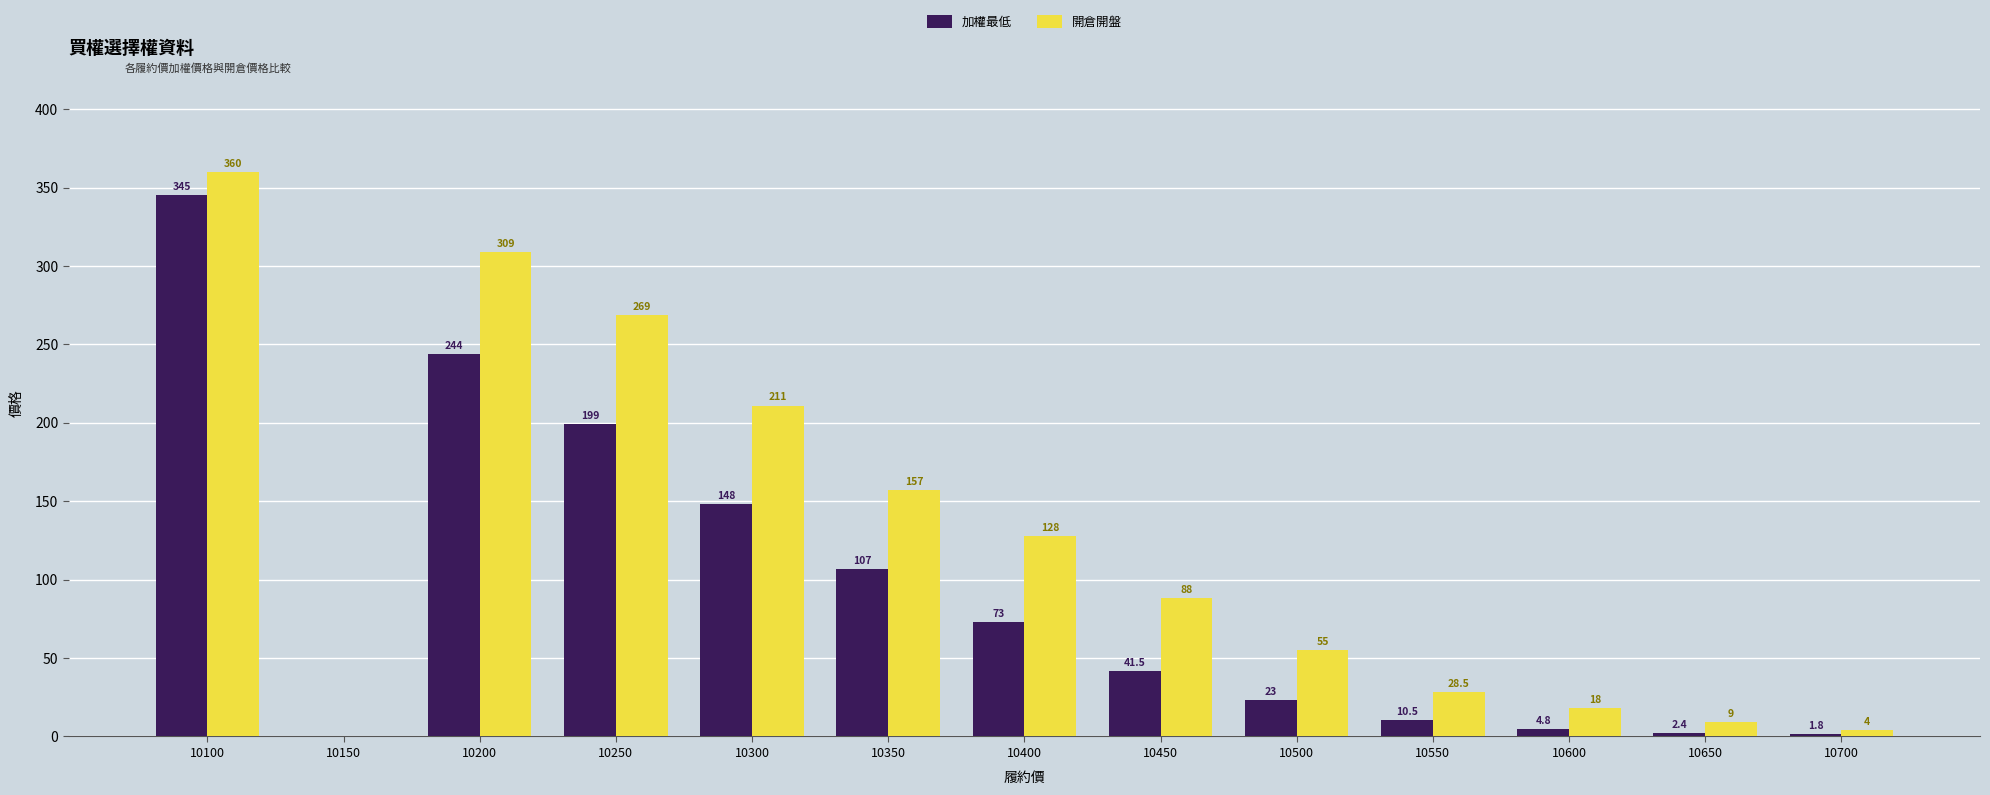

What is the greatest value displayed?

360.0